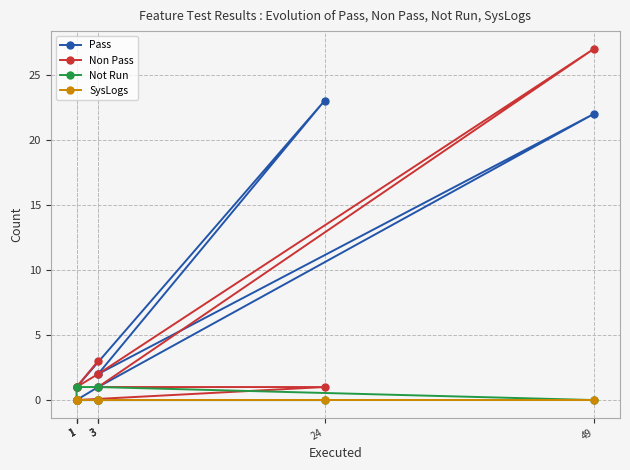

Which series has the largest range (max minus min)?

Non Pass